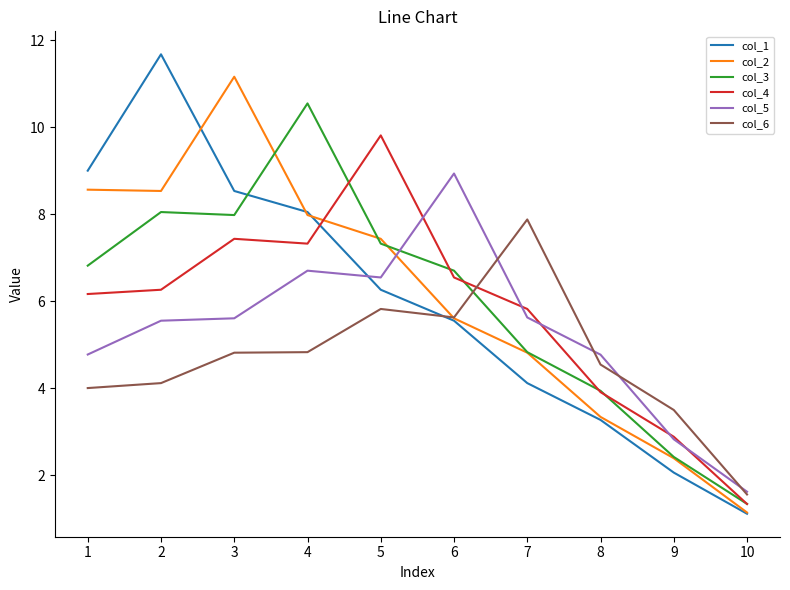

Where is col_3 nearest to the value 5?

7